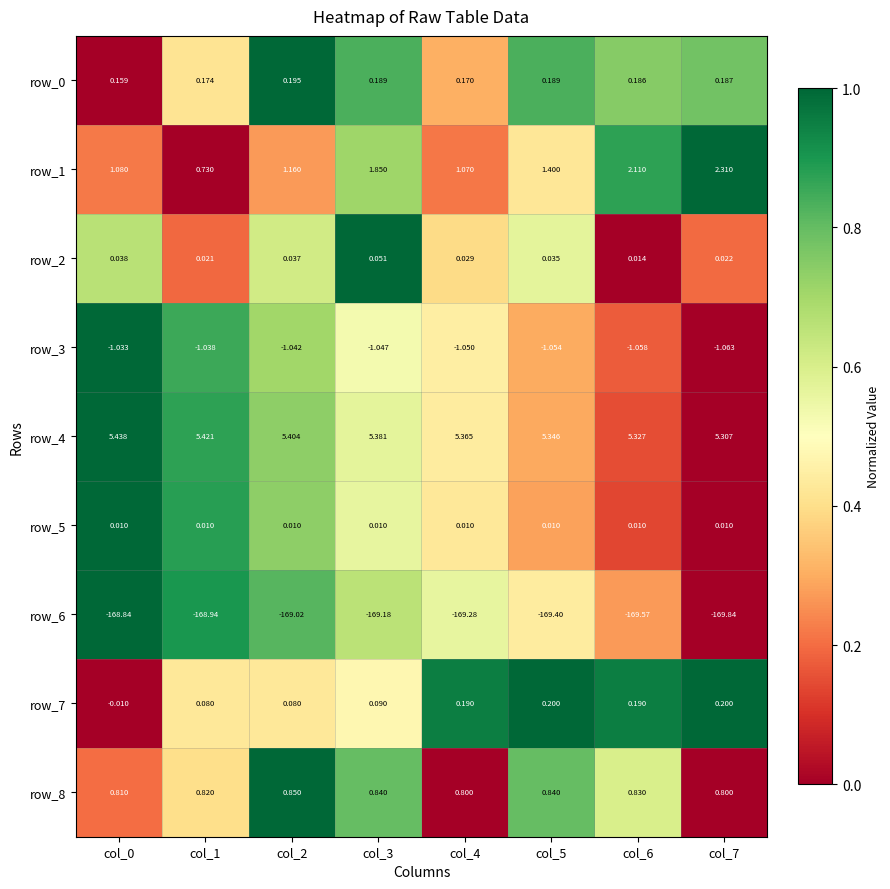

Is the value of row_3 at col_2 greater than the value of row_7 at col_4?

No